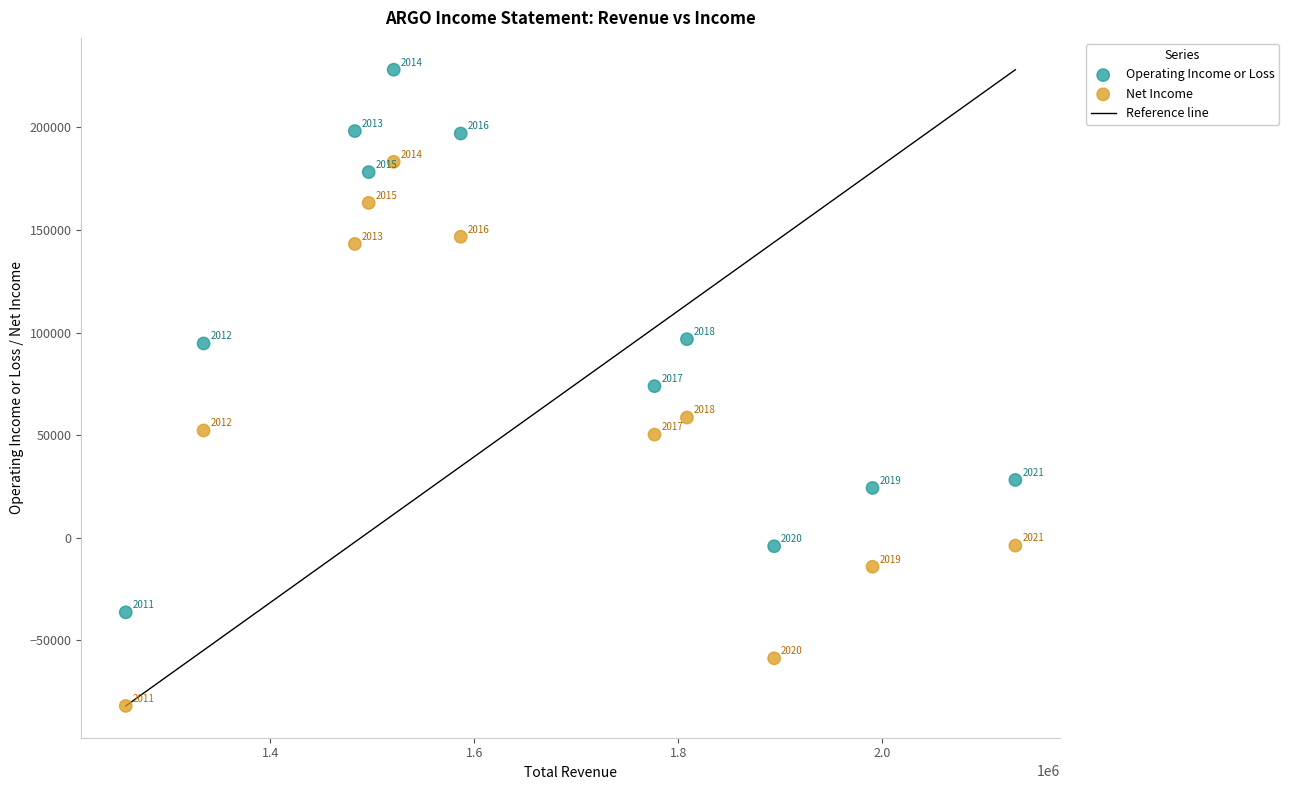

In the Operating Income or Loss series, what Y value is closest to 95900?

96800